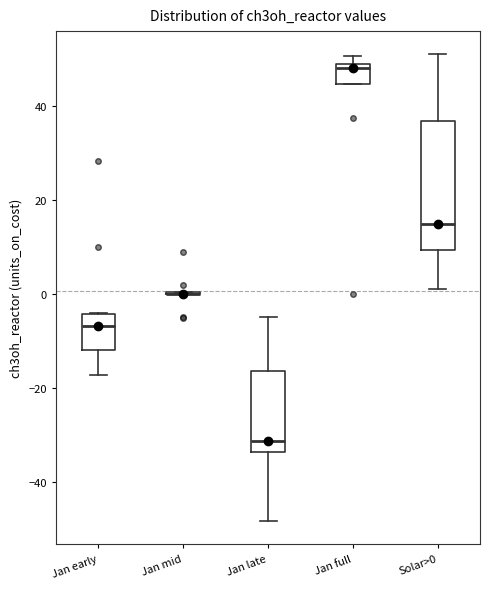

Where does the median line of the box for Jan early sit on the y-axis? The values are not printed on the chart, so give them approximately, as read against the axis.

-6